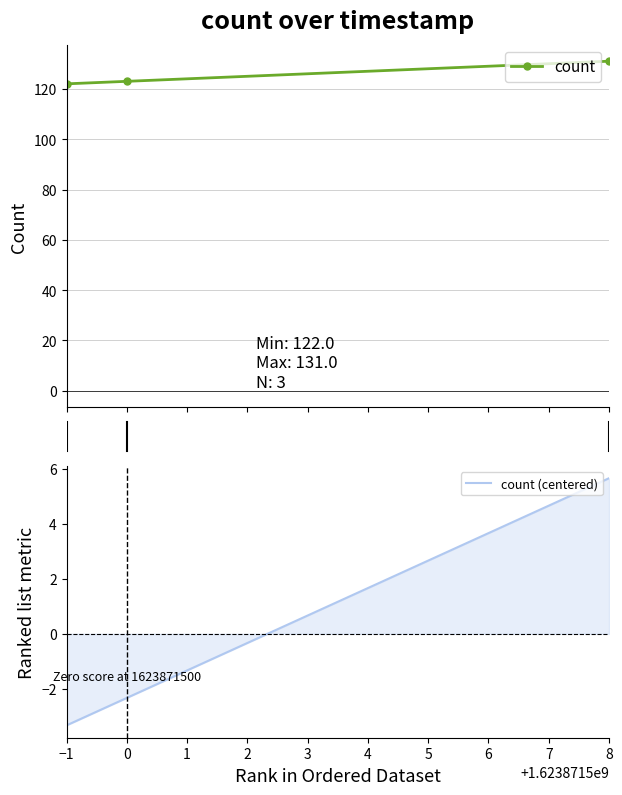

What is the value of the count point at the 3rd from the left?

131